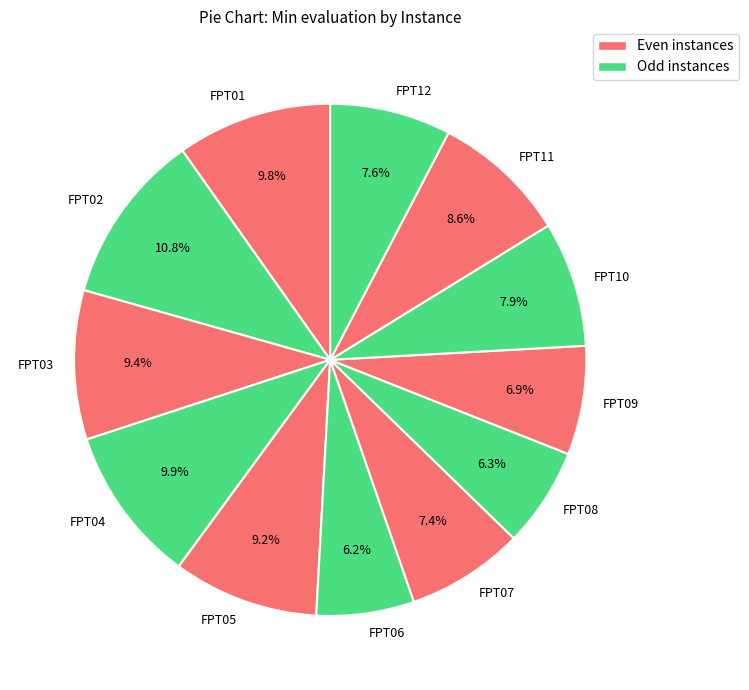

To the nearest percent, what portion does FPT06 represent?

6%